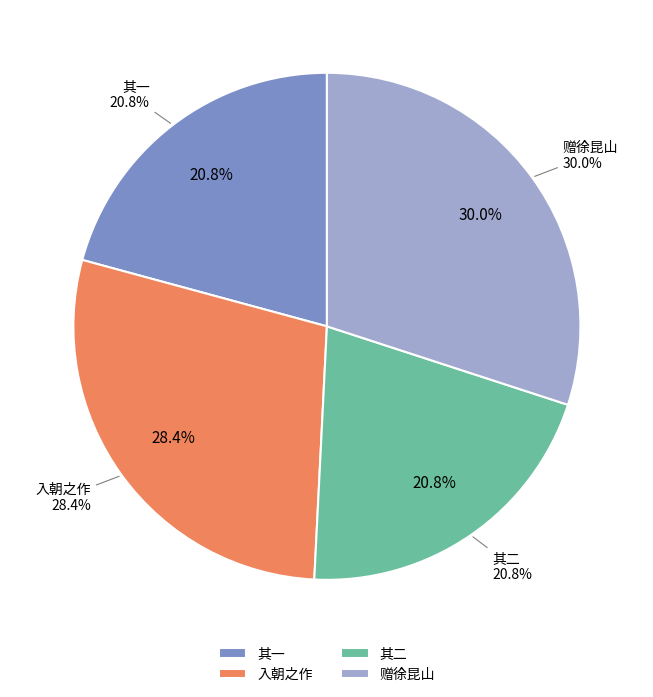

Rank the categories by value from highest to lowest.

赠徐昆山先生时先生方选唐宋诸家诗, 次南京钱学士先生入朝之作时先生方有少宰之命, 次南京钱学士先生入朝之作时先生方有少宰之命 其二, 次南京钱学士先生入朝之作时先生方有少宰之命 其一